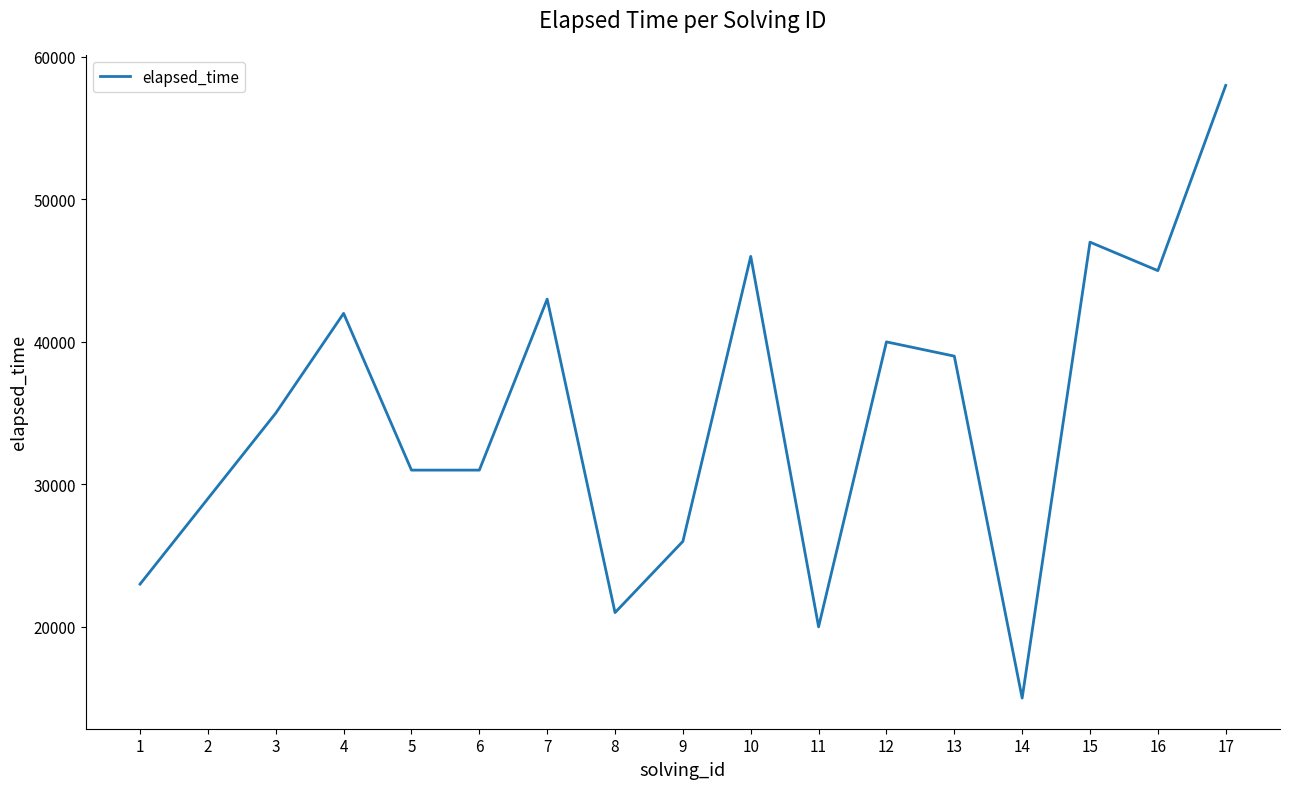

What is the difference between the maximum and minimum values?

43000